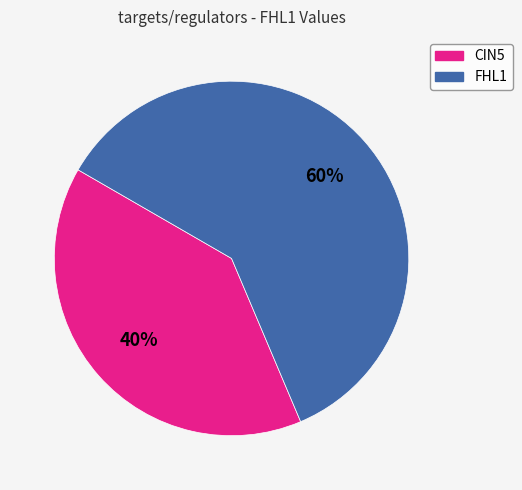

True or false: FHL1 accounts for 53% of the total.

False